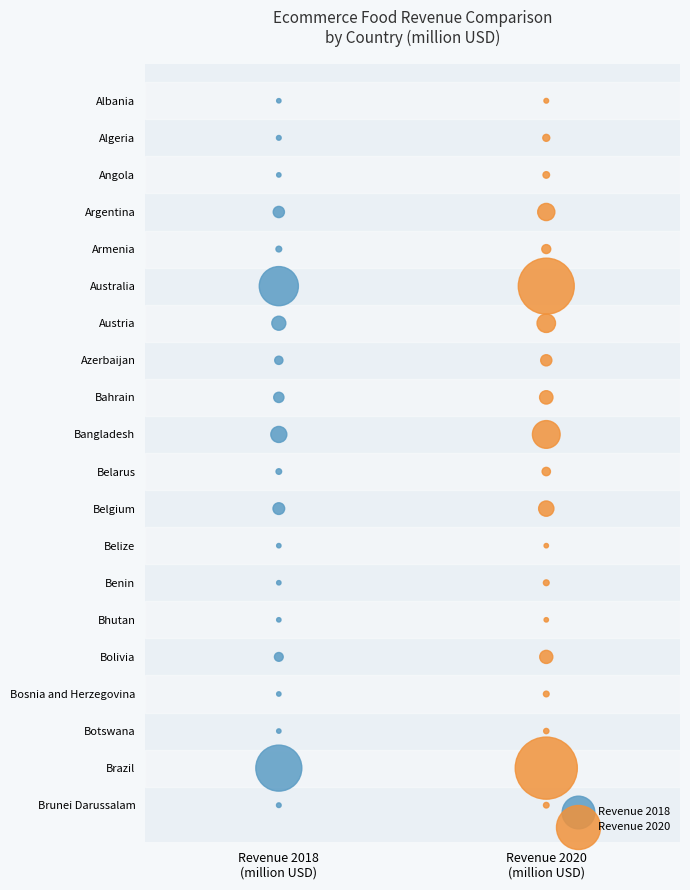

What are all the series names shown in the legend?

Revenue 2018, Revenue 2020